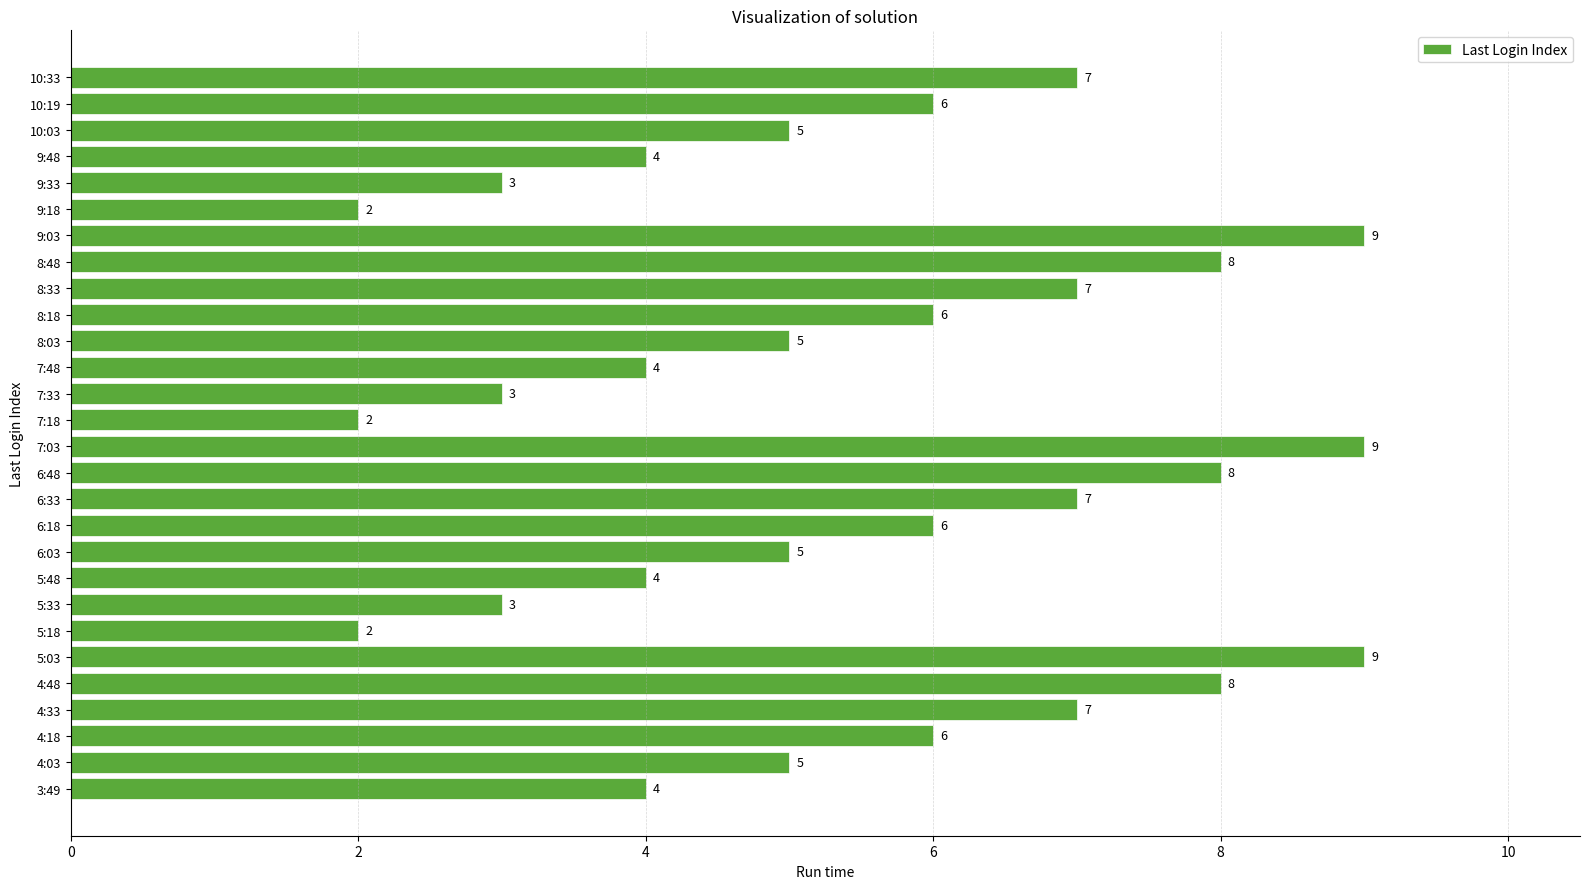

How many values are between 4 and 7?

16